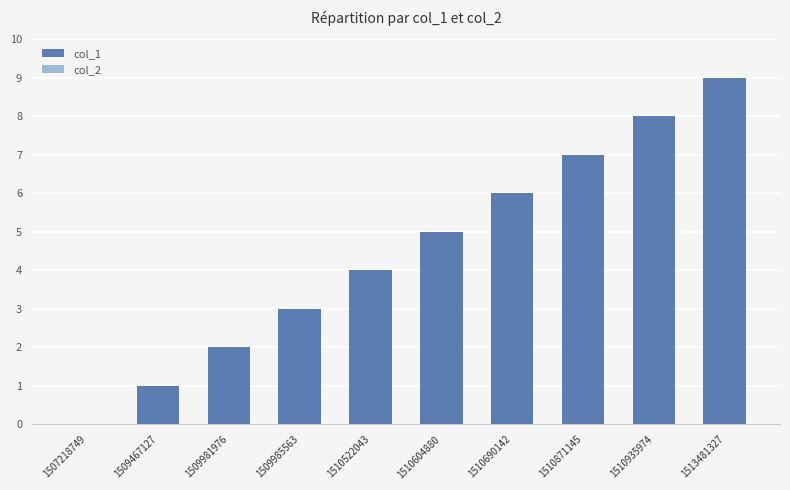

What is the greatest value displayed?

9